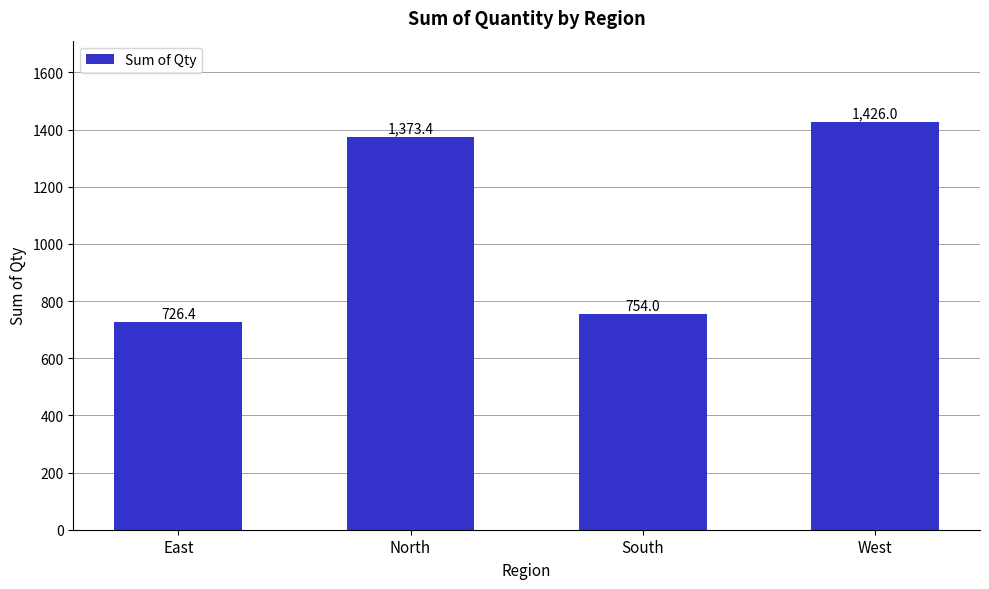

What is the sum of all values?

4279.8